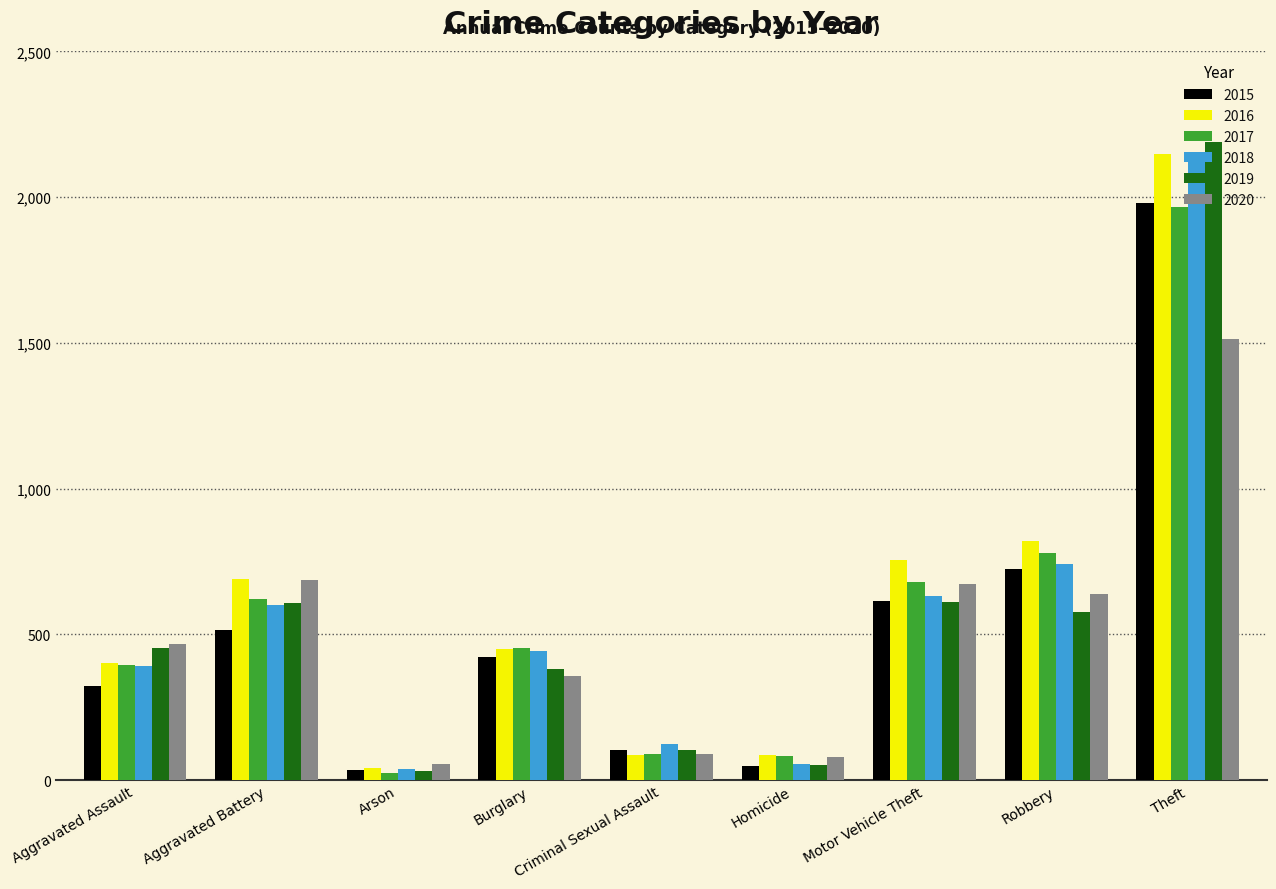

At how many categories does at least one series exceed 494?

4